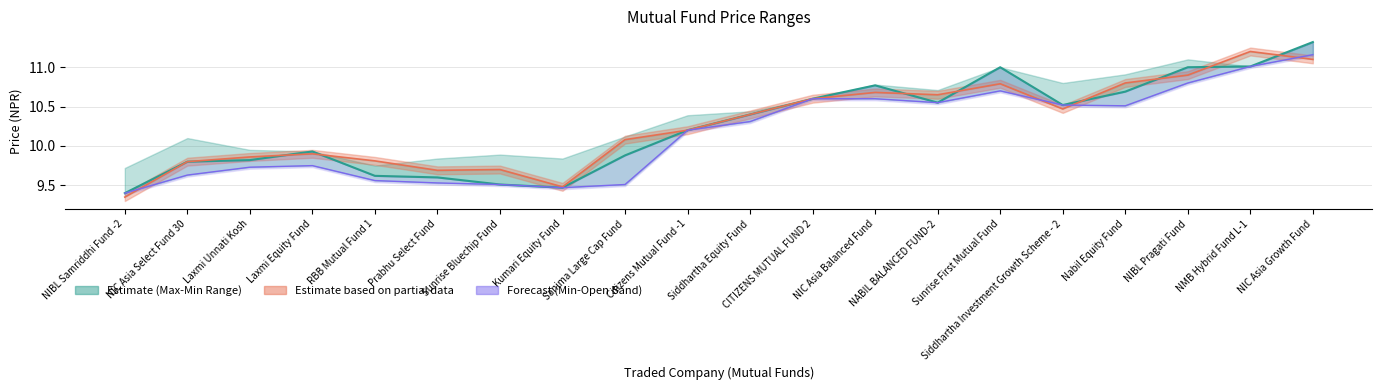

Between NABIL BALANCED FUND-2 and Sunrise Bluechip Fund, which is larger?

NABIL BALANCED FUND-2